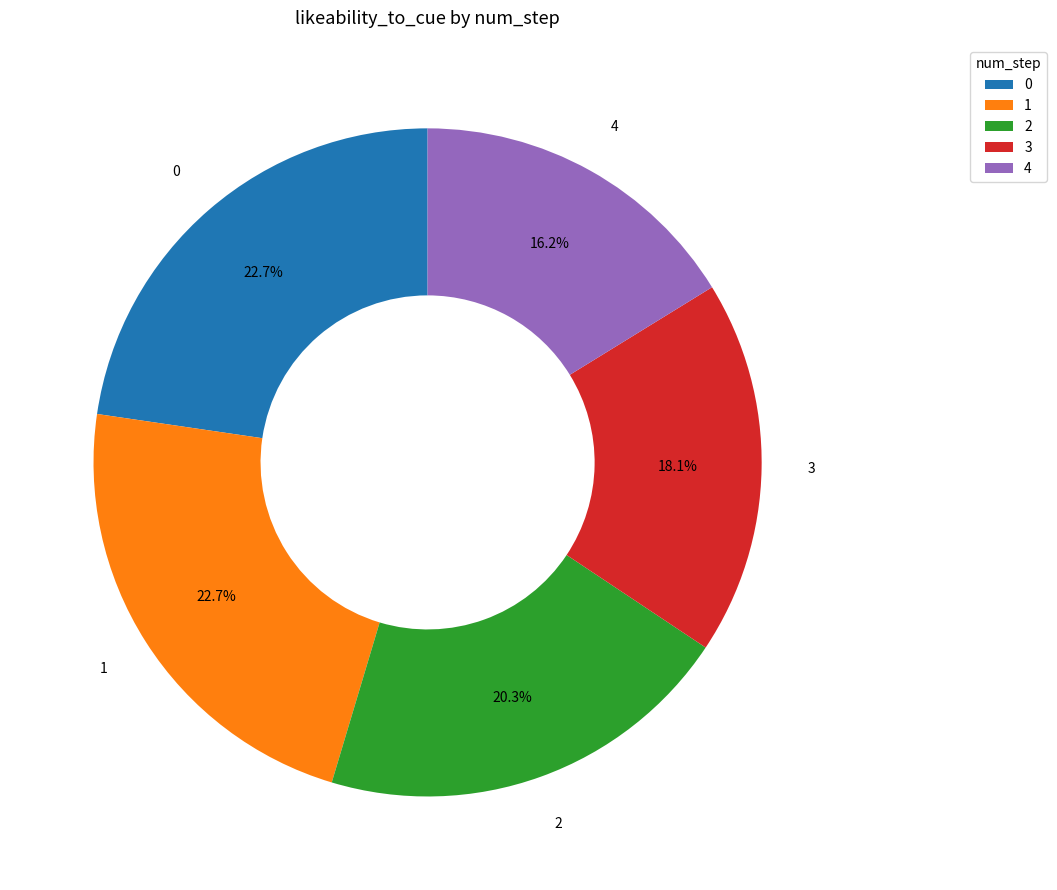

Combined, do 1 and 2 account for over 50%?

No